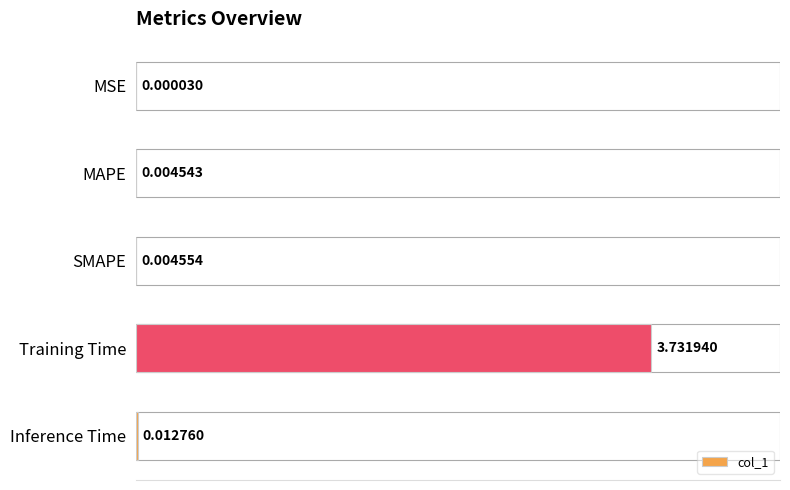

Are the bars horizontal?

Yes